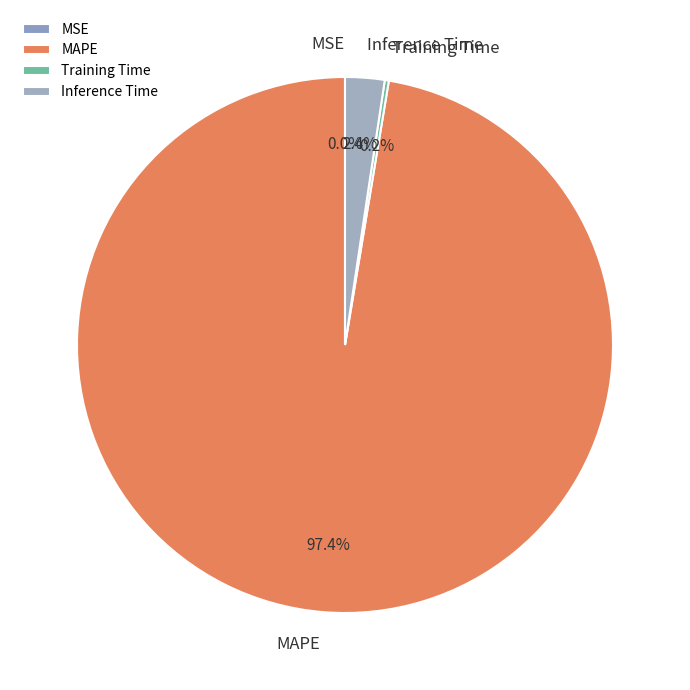

Does any single category account for the majority?

Yes